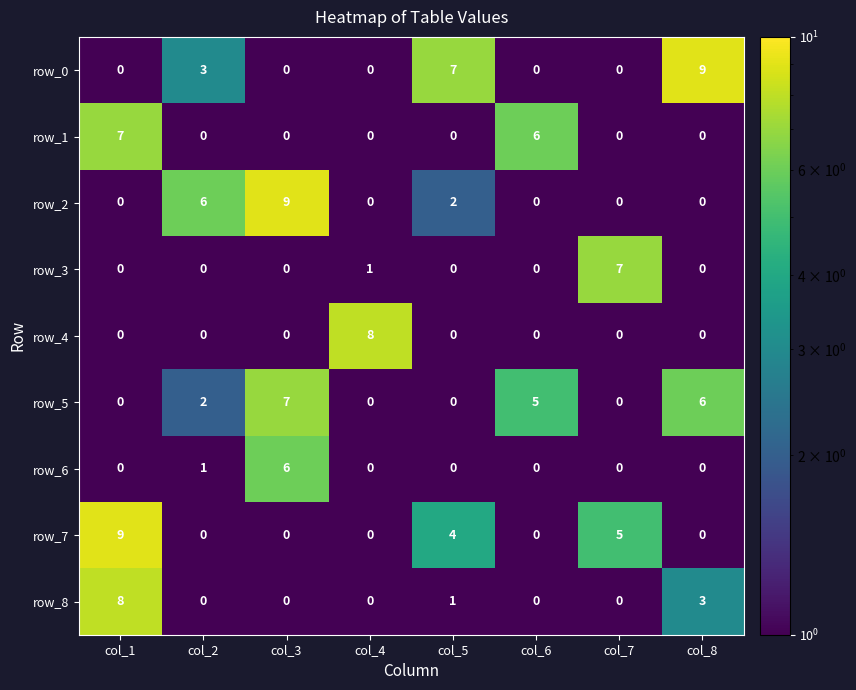

What is the sum of all row_5 values?

20